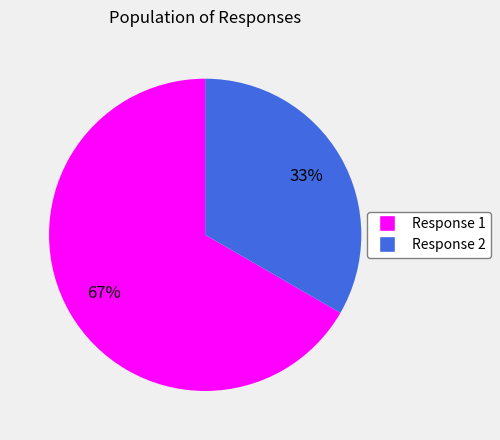

Is there any slice that represents more than half of the pie?

Yes